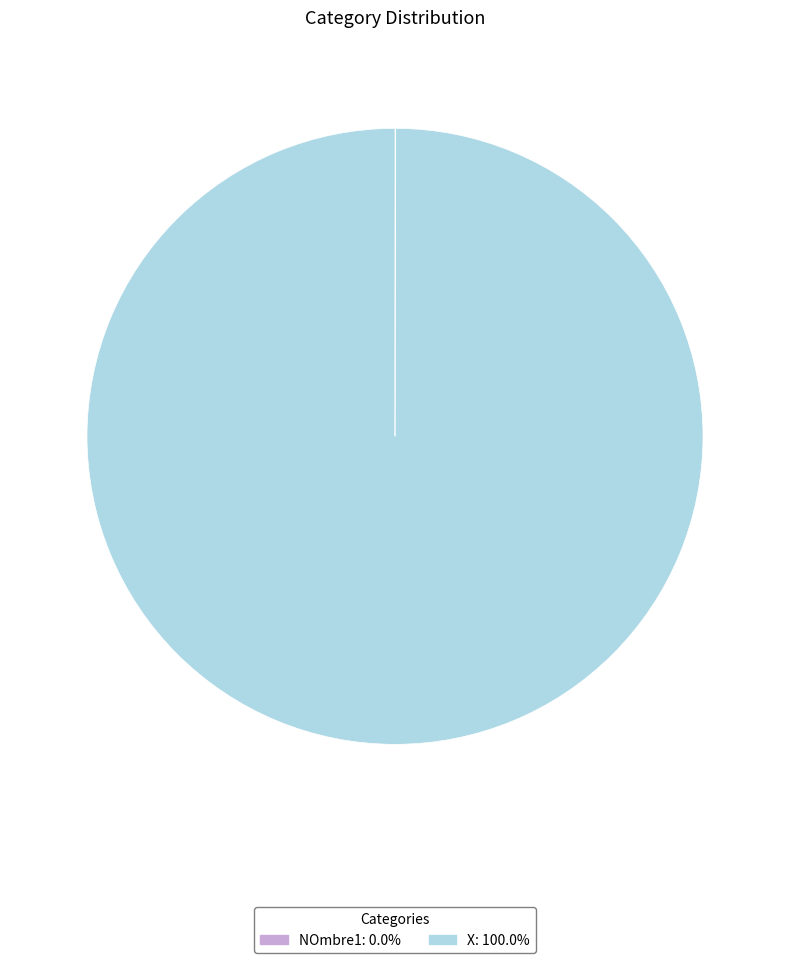

Does any single category account for the majority?

Yes